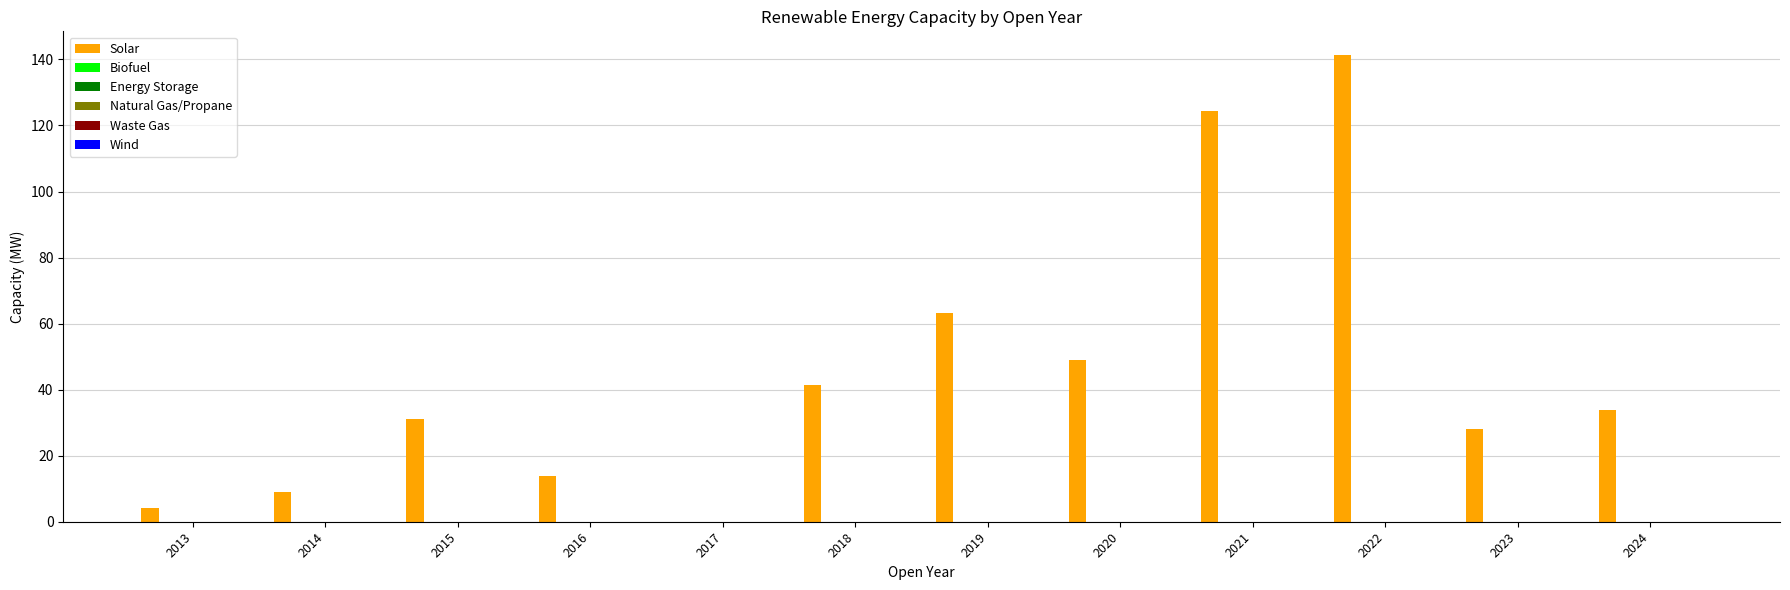

What is the greatest value displayed?

141.4